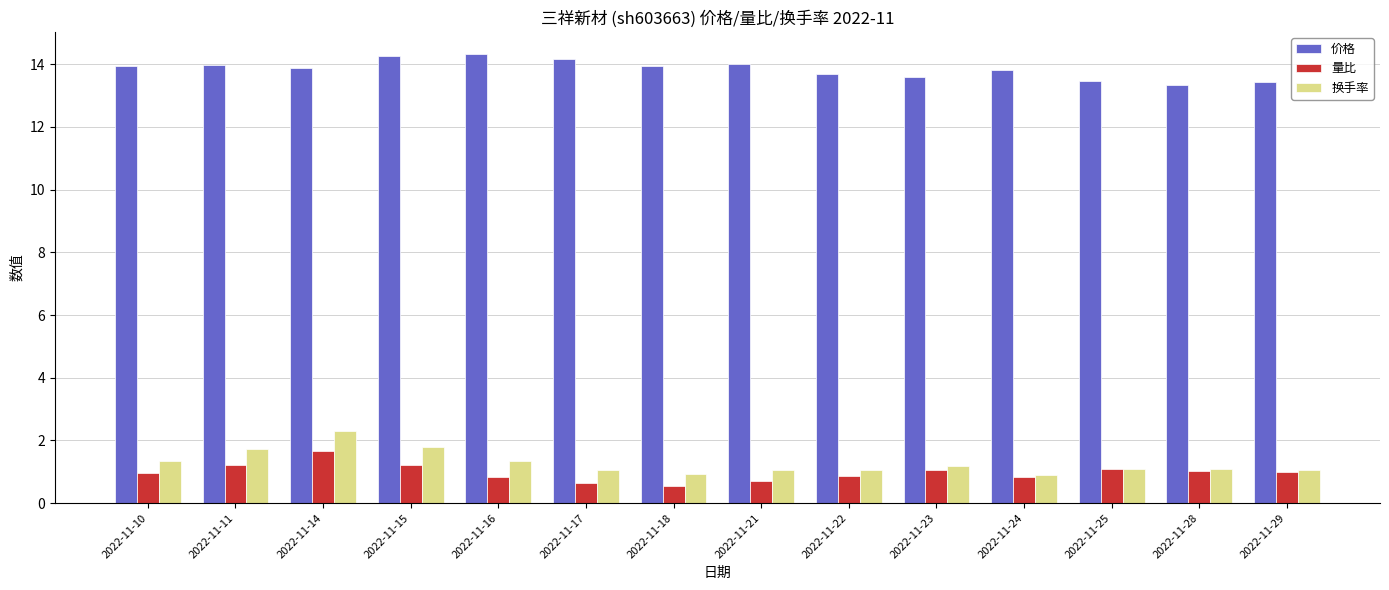

True or false: 价格 has a value of 13.4 at 2022-11-29.

True